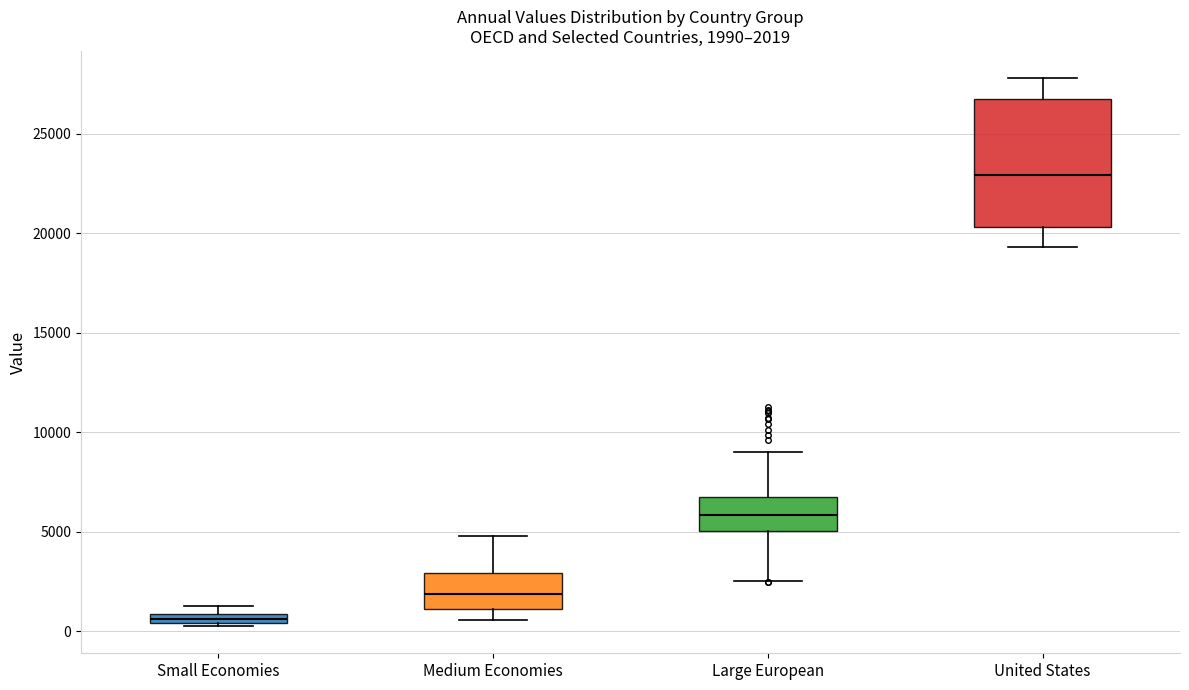

Which box has the lowest median line?

Small Economies